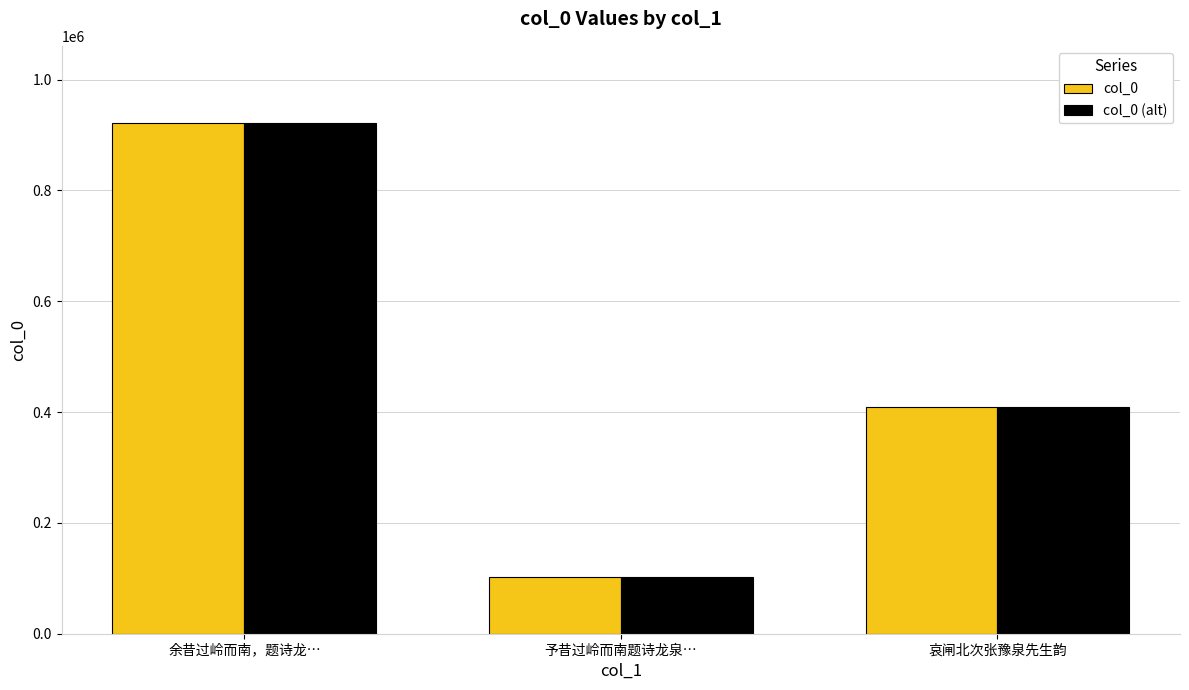

Which category has the lowest value in the col_0 (alt) series?

予昔过岭而南题诗龙泉…